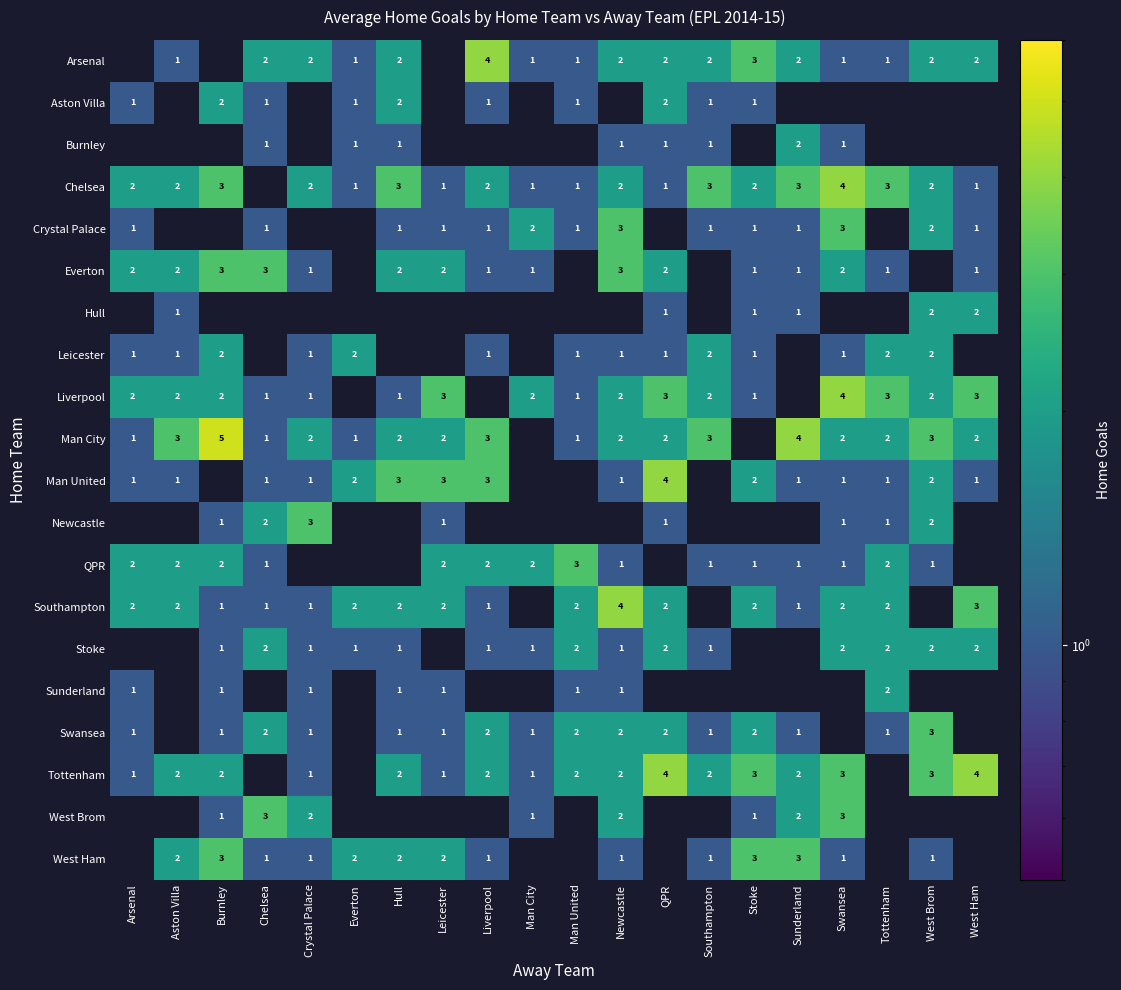

The value of Aston Villa at Burnley is 1. True or false?

False